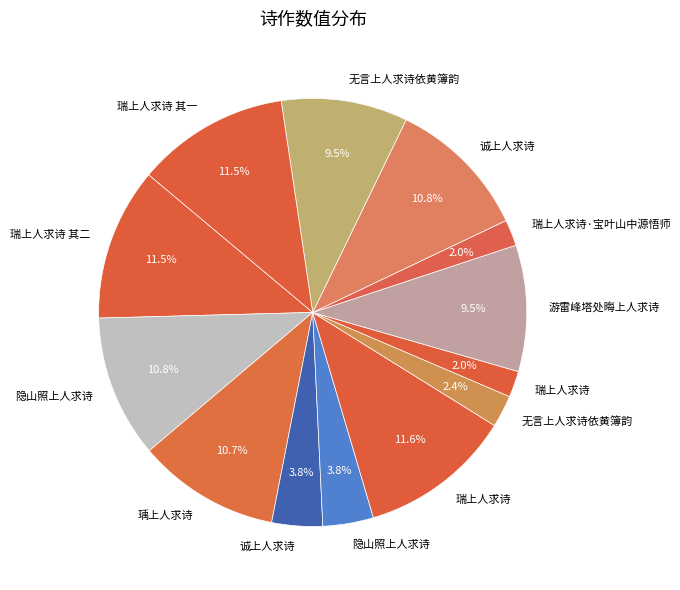

How many segments does this pie chart have?

13